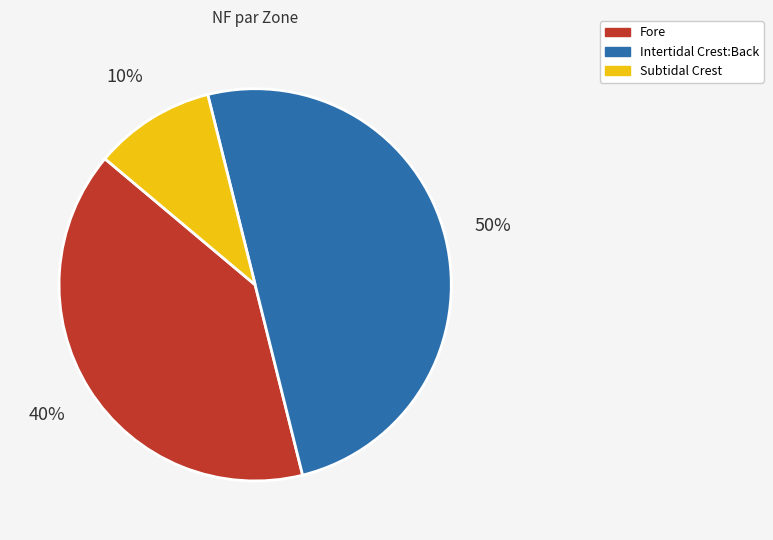

Which slice is the largest?

Intertidal Crest:Back